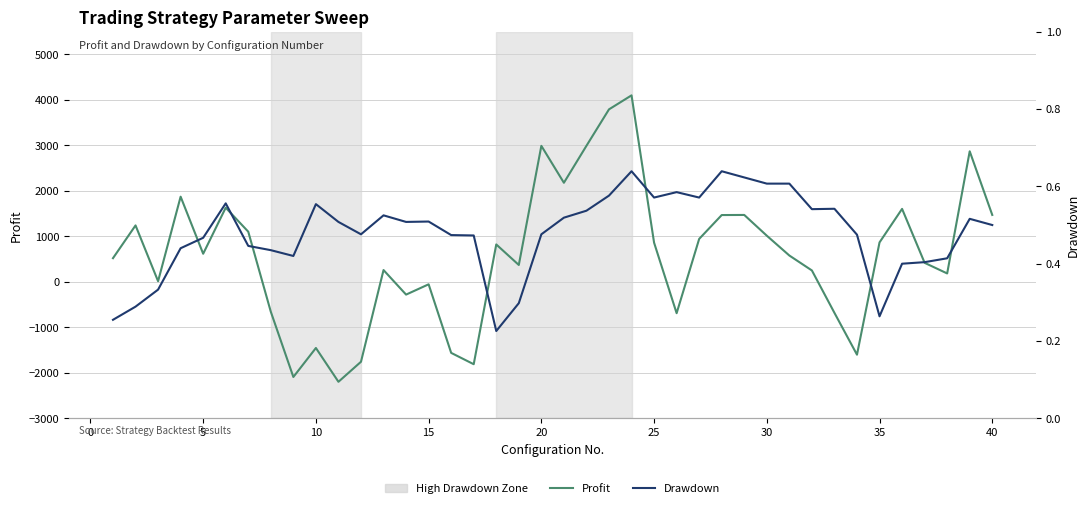

How many data points in Profit are above 618?

20